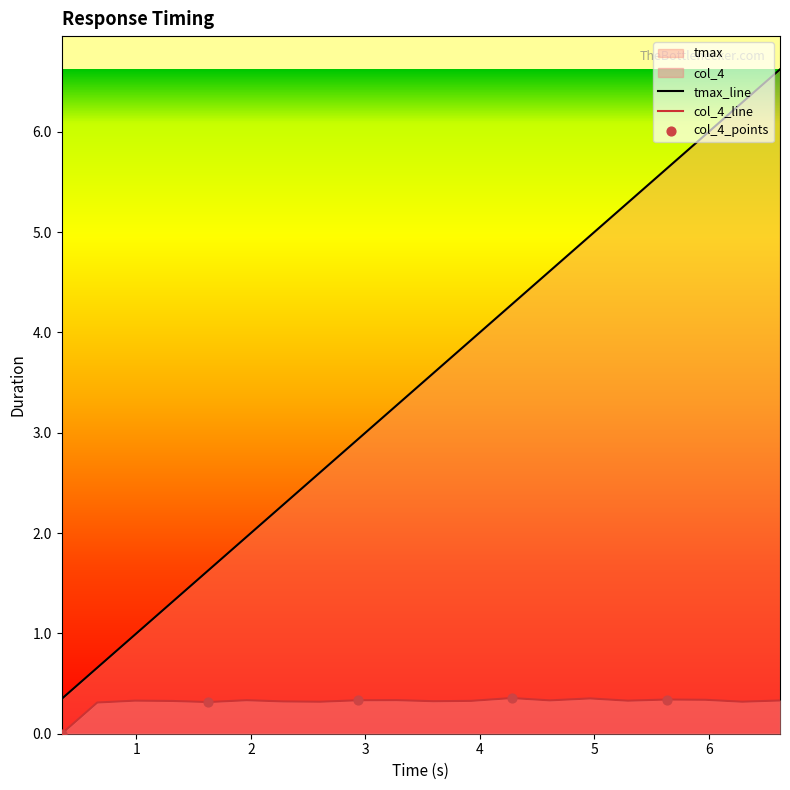

Which series reaches the minimum Y coordinate?

col_4